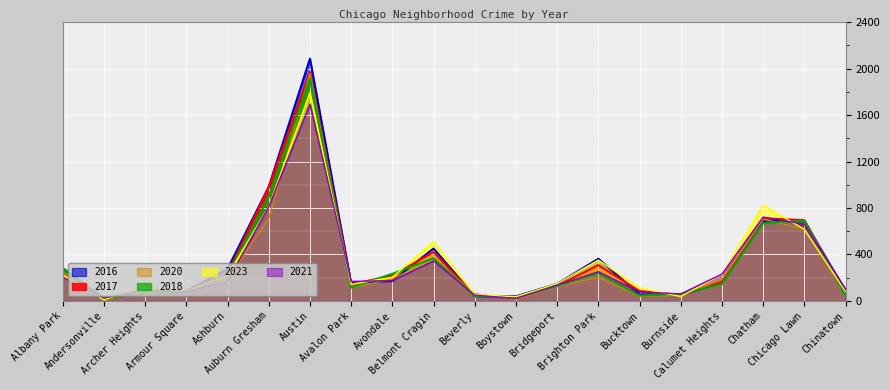

Between Brighton Park and Chinatown, which is larger?

Brighton Park